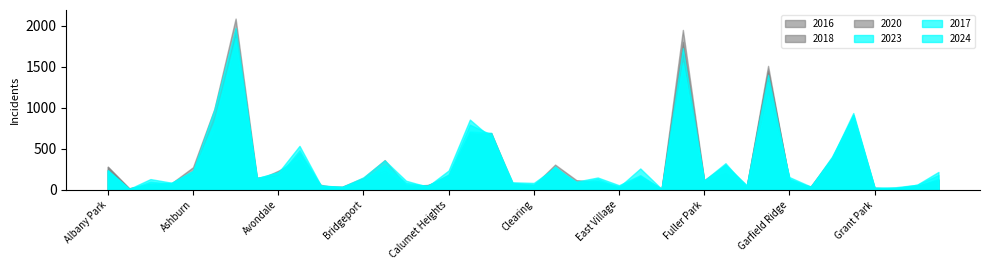

Which series ends up on top after the final intersection of 2020 and 2016?

2016